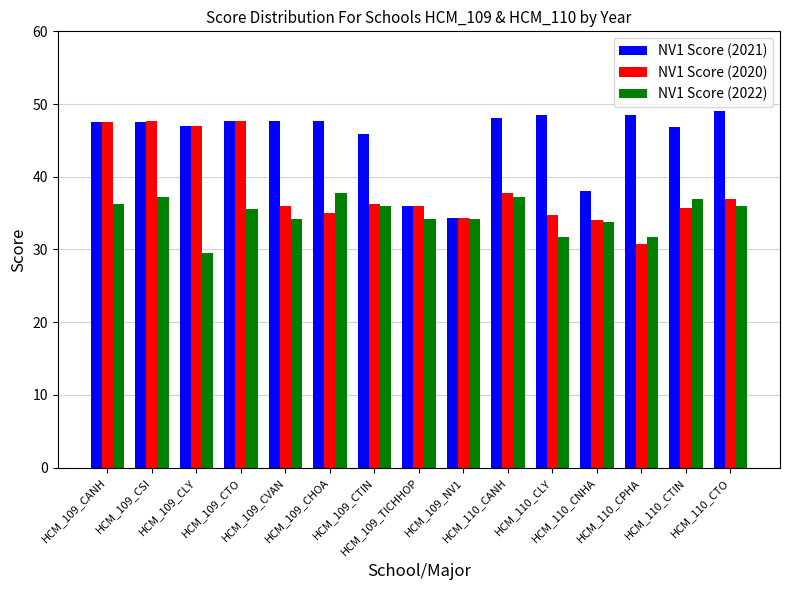

At which label does NV1 Score (2020) first exceed 36?

HCM_109_CANH